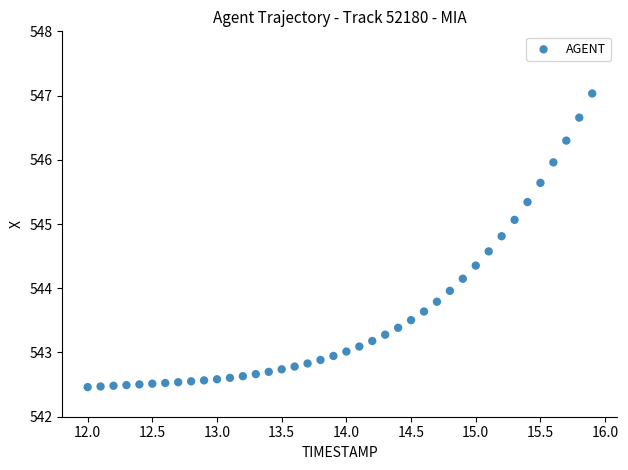

What is the range of X values (max minus min)?

3.9